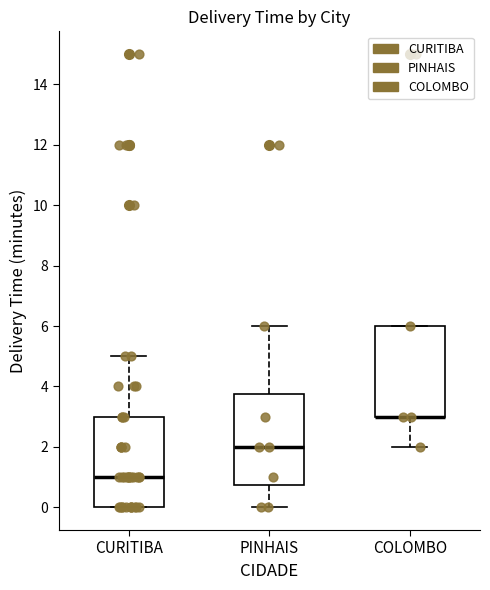

Reading left to right, transcribe this box plot: for each box, give where its median line is, the range the box spans, and where its two whiskers end, as read against the y-axis. The values are not printed on the chart, so give them approximately, as read against the axis.

CURITIBA: median 1.0, box 0.0 to 3.0, whiskers 0.0 to 5.0
PINHAIS: median 2.0, box 0.8 to 3.8, whiskers 0.0 to 6.0
COLOMBO: median 3.0 (drawn on the box's lower edge), box 3.0 to 6.0, whiskers 2.0 to 6.0